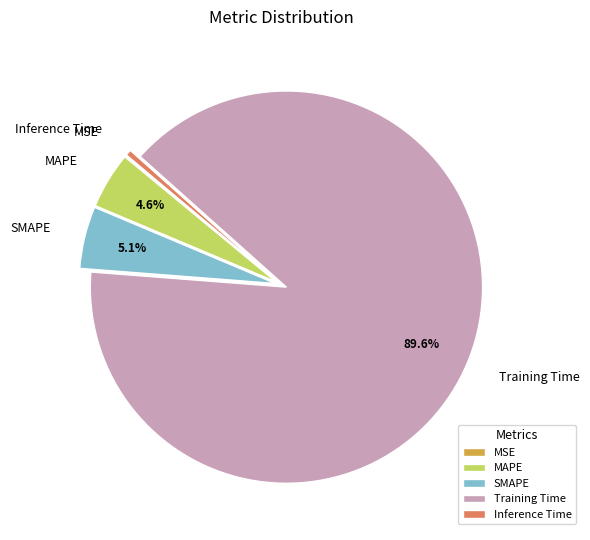

To the nearest percent, what portion does MAPE represent?

5%